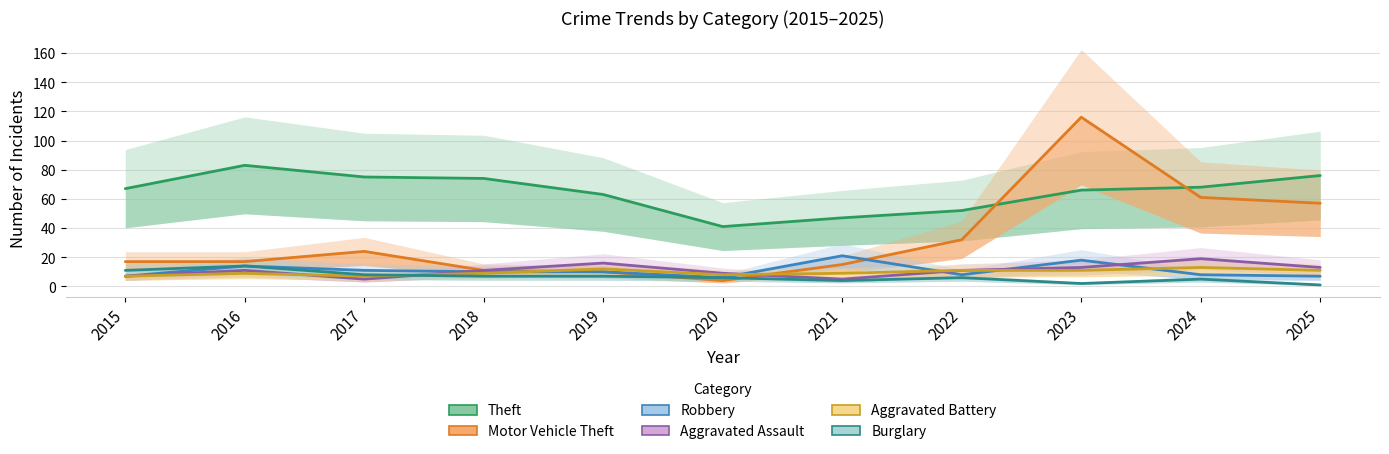

What is the difference between the maximum and second lowest values in the Aggravated Battery series?

6